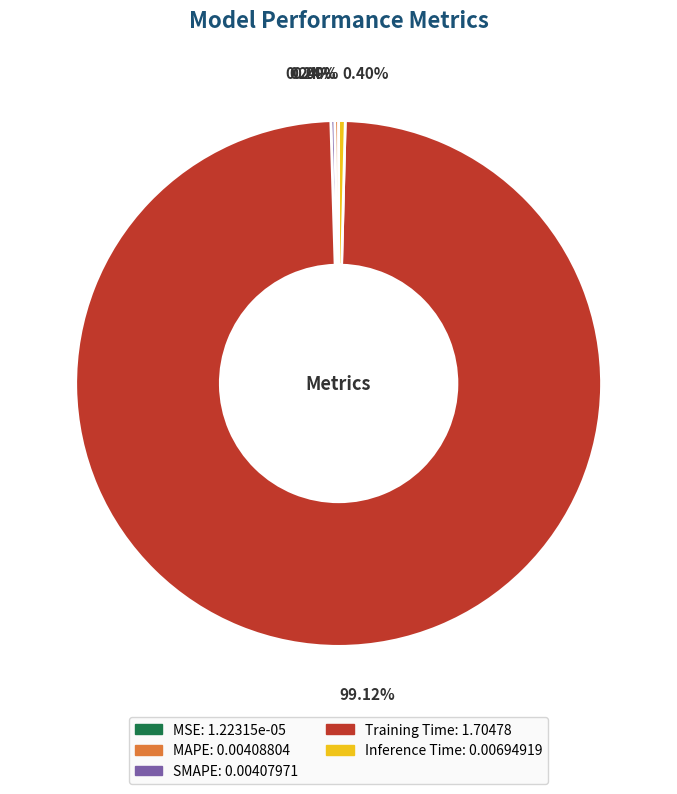

Is there a majority slice in this chart?

Yes